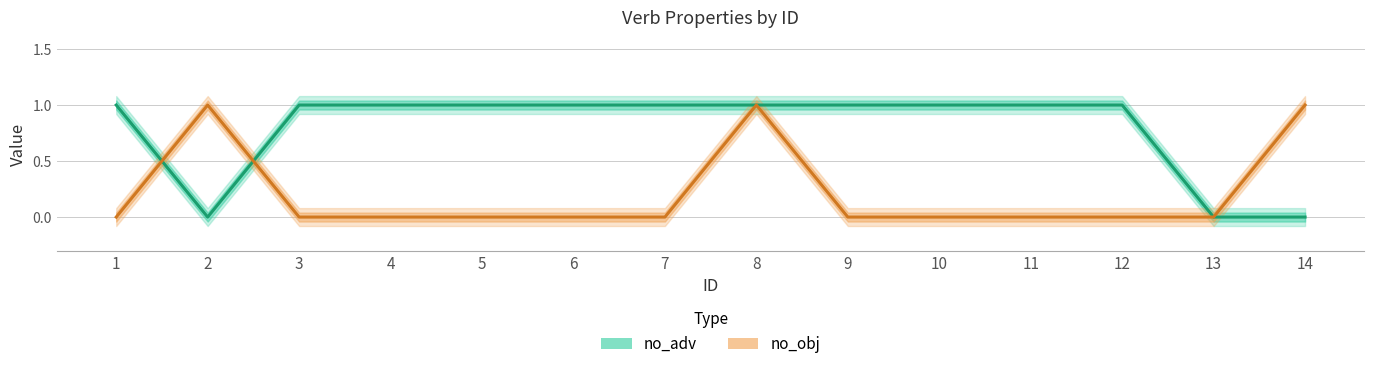

Rank the series at 13 from highest to lowest value.

no_adv, no_obj